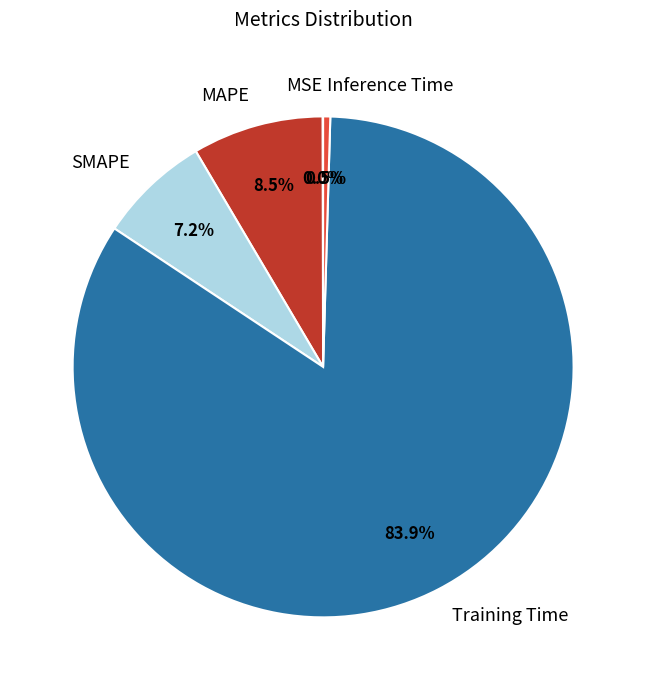

Between SMAPE and Training Time, which is larger?

Training Time